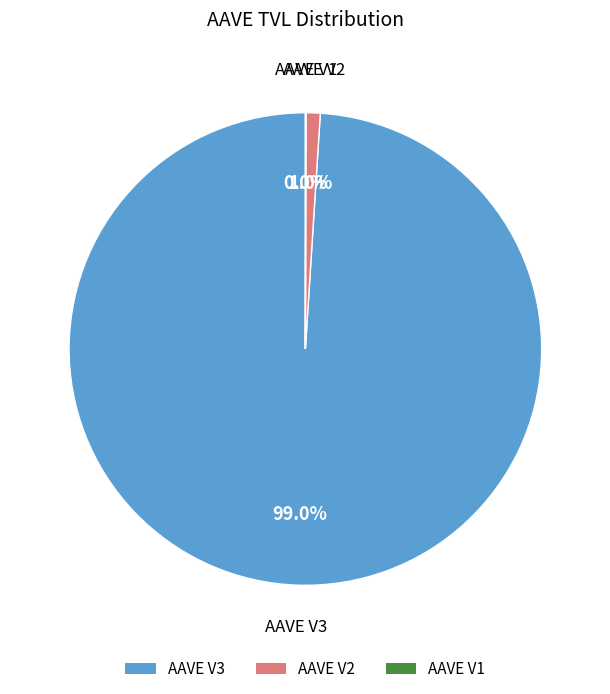

What is the largest slice in the pie chart?

AAVE V3